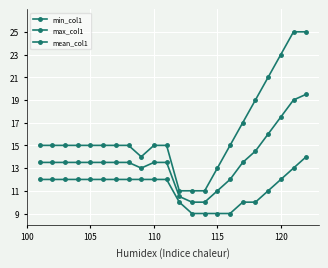

At which label is mean_col1 closest to 14?

100